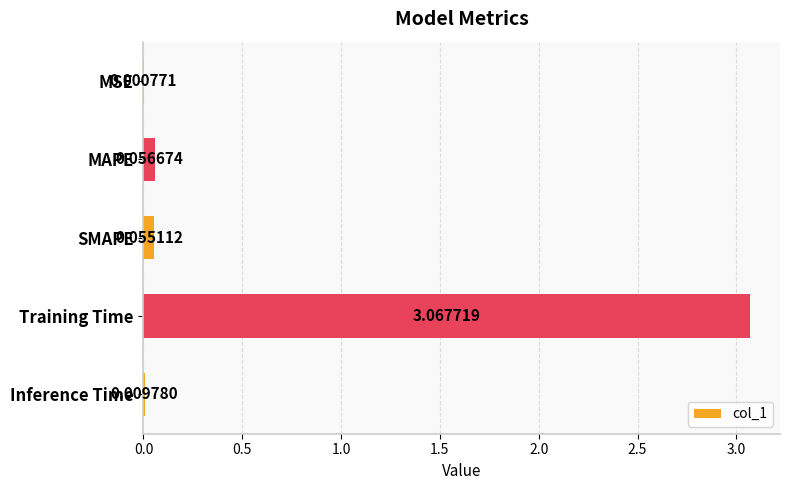

Where is the data nearest to the value 1?

MAPE